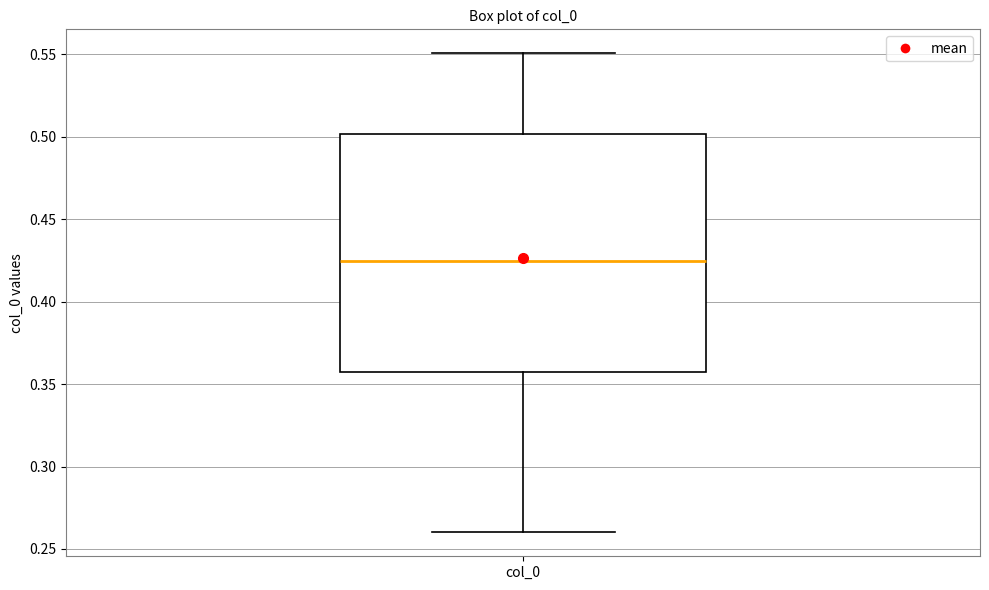

Read this box plot against the y-axis: the position of the median line, the range covered by the box, and the ends of both whiskers. The values are not printed on the chart, so give them approximately, as read against the axis.

median 0.425, box 0.360 to 0.500, whiskers 0.260 to 0.550